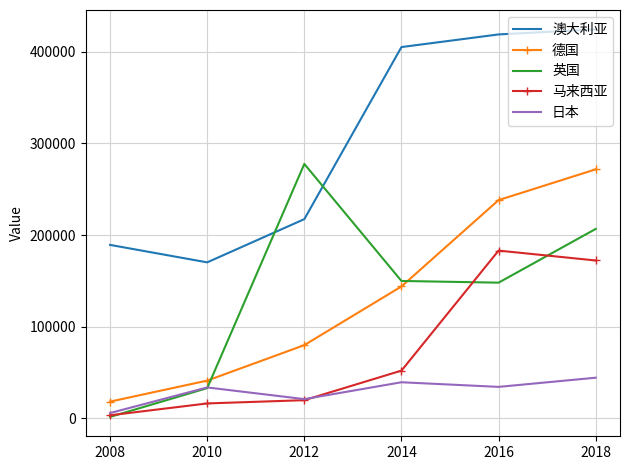

Is the value of 德国 at 2016 greater than the value of 英国 at 2010?

Yes